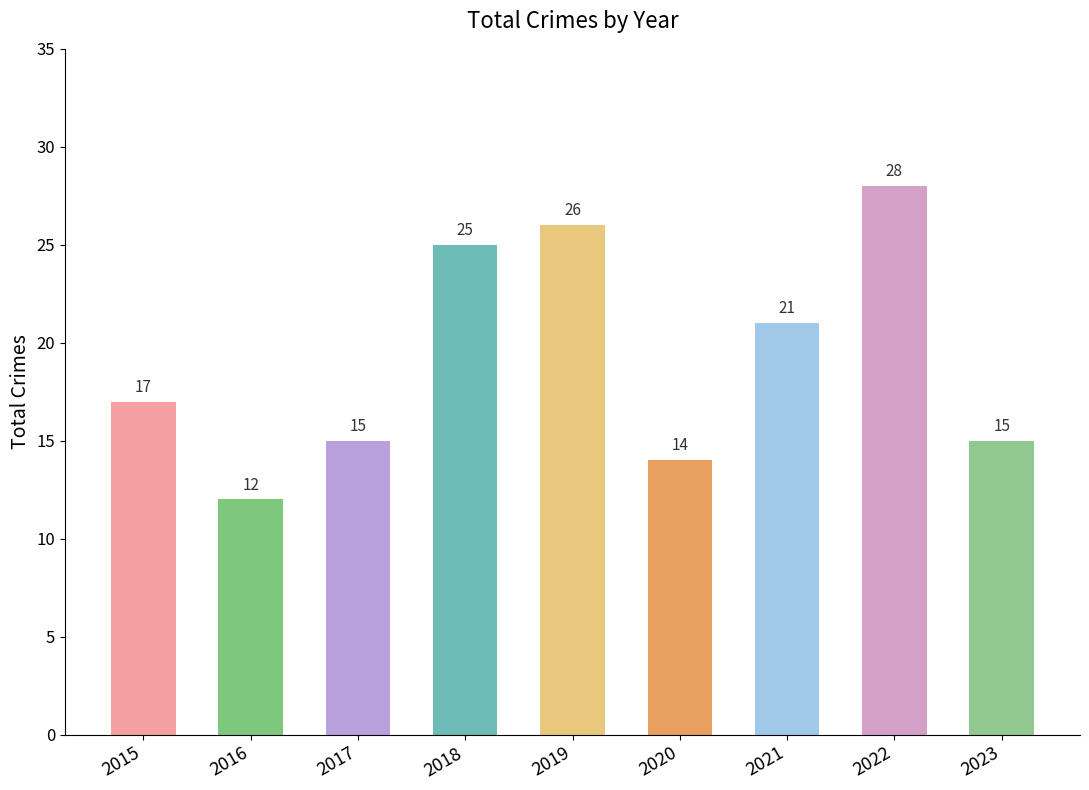

Approximately how many times larger is the value at 2020 compared to 2016?

1.2